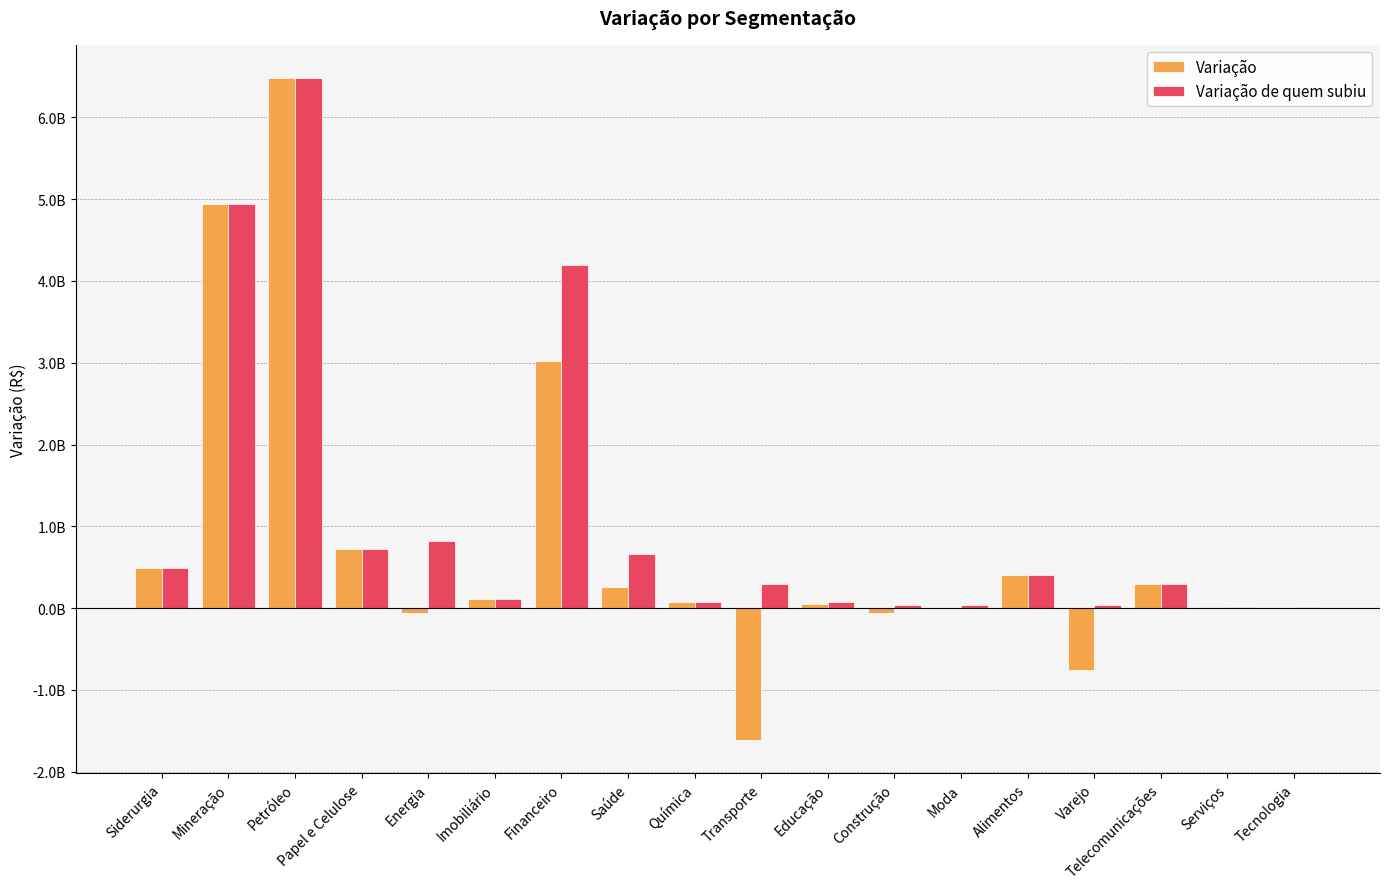

Are the bars horizontal?

No